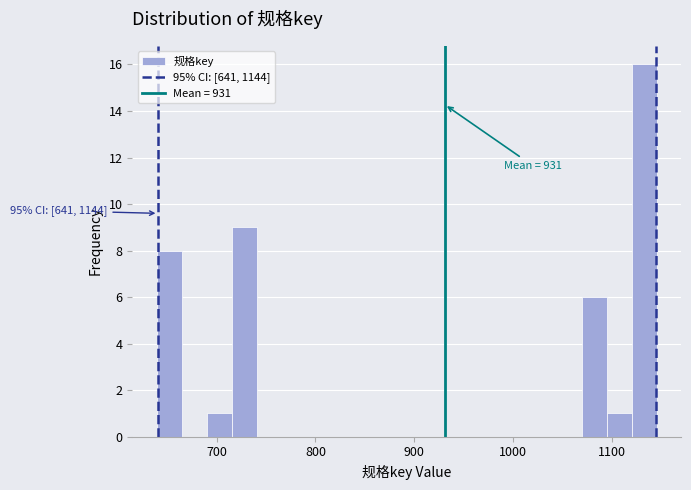

Around what value on the x-axis is the tallest bar? Give the approximate position of its centre, as read against the axis.

1130